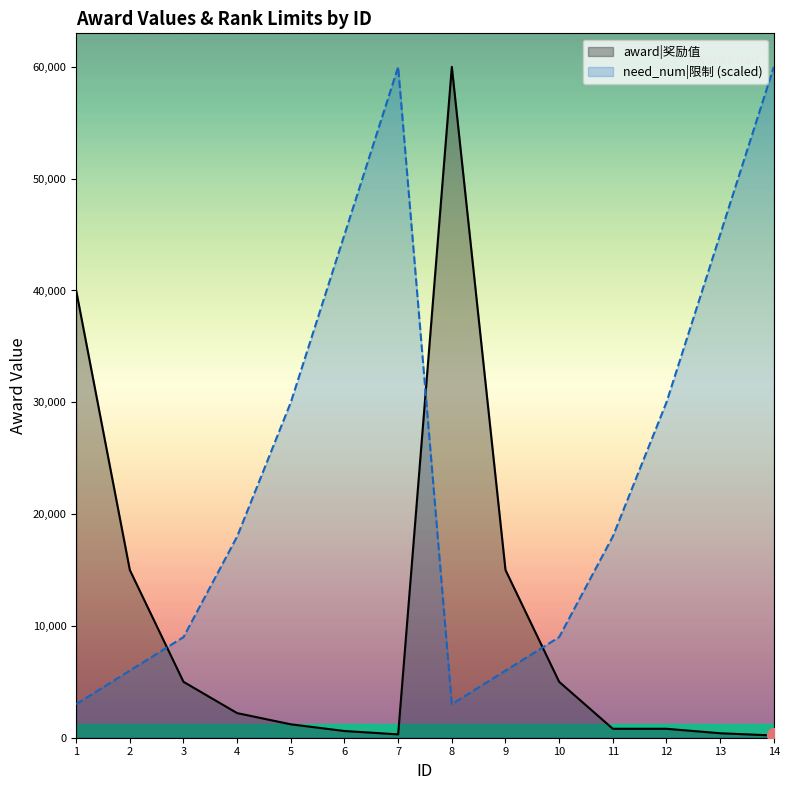

How many intersections are there between award|奖励值 and need_num|限制 (scaled)?

3